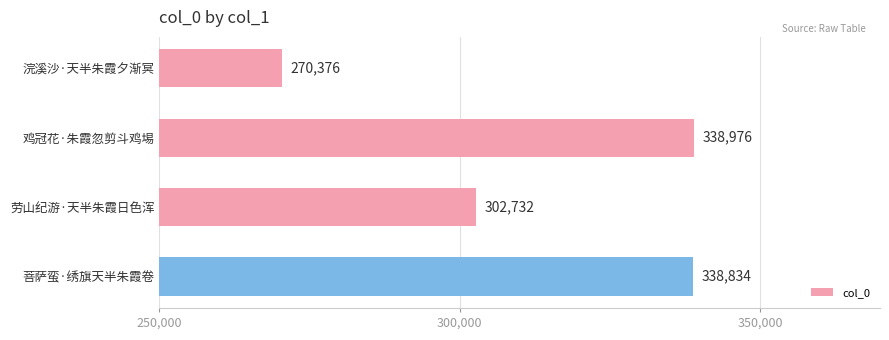

Read the value at 鸡冠花·朱霞忽剪斗鸡埸.

338976